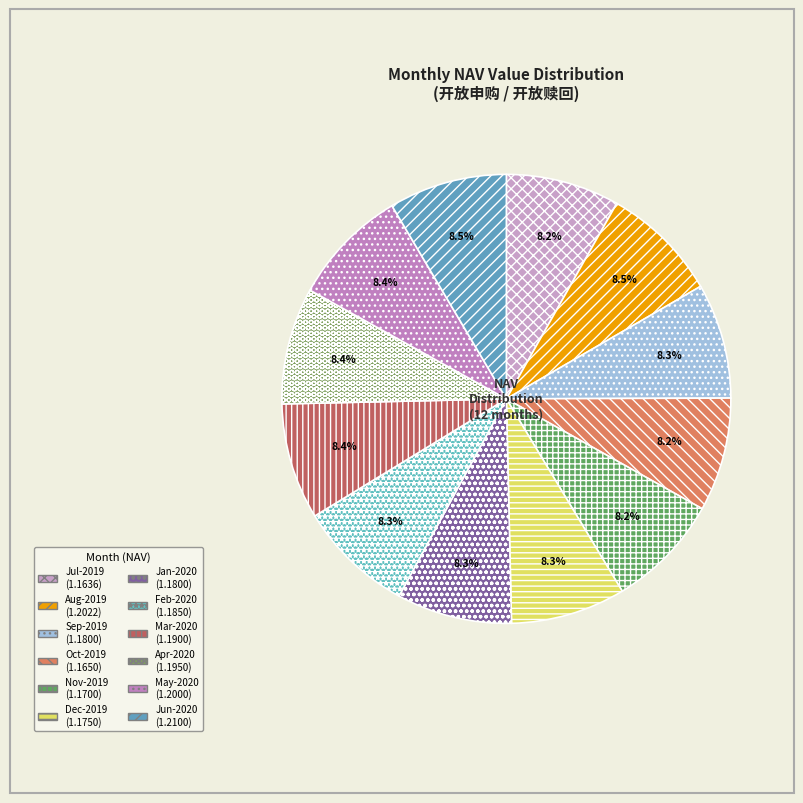

How many segments does this pie chart have?

12